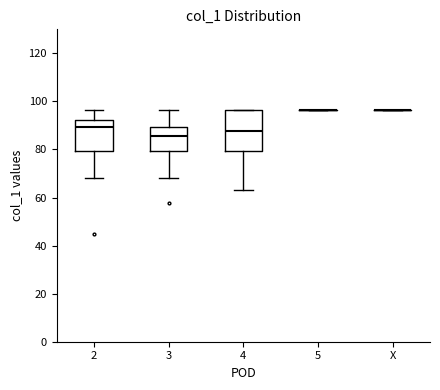

Reading left to right, read every box against the y-axis: the position of its median line, the range the box covers, and the ends of its whiskers. The values are not printed on the chart, so give them approximately, as read against the axis.

2: median 90, box 80 to 92, whiskers 68 to 96
3: median 86, box 80 to 90, whiskers 68 to 96
4: median 88, box 80 to 96, whiskers 64 to 96
5: box collapsed to a line at 96, whiskers 96 to 96
X: box collapsed to a line at 96, whiskers 96 to 96